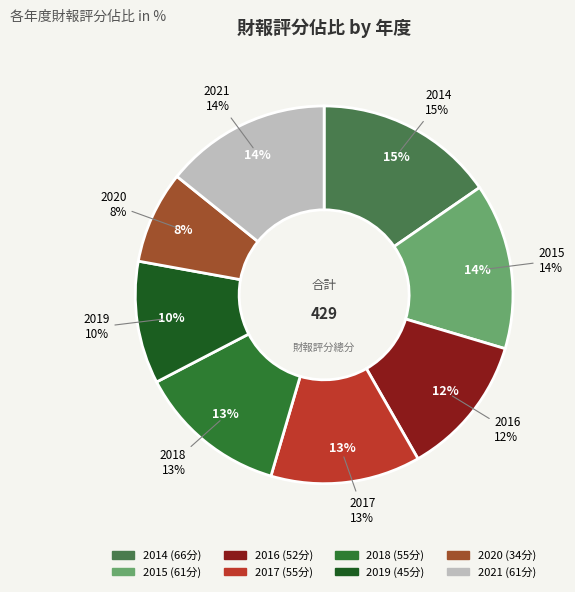

Rank the categories by value from highest to lowest.

2014, 2015, 2021, 2017, 2018, 2016, 2019, 2020